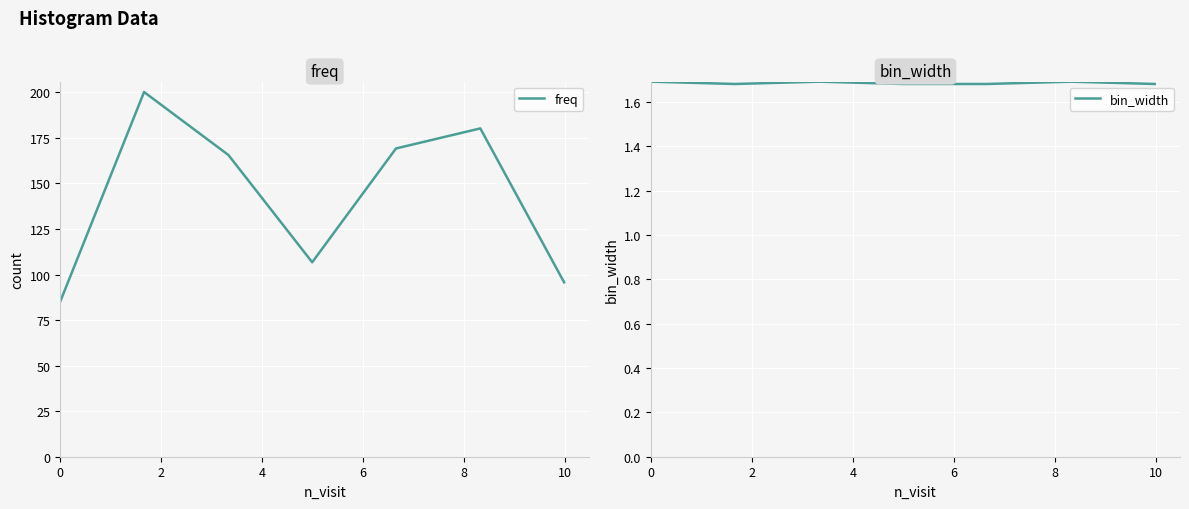

What is the highest value of the freq series?

200.1